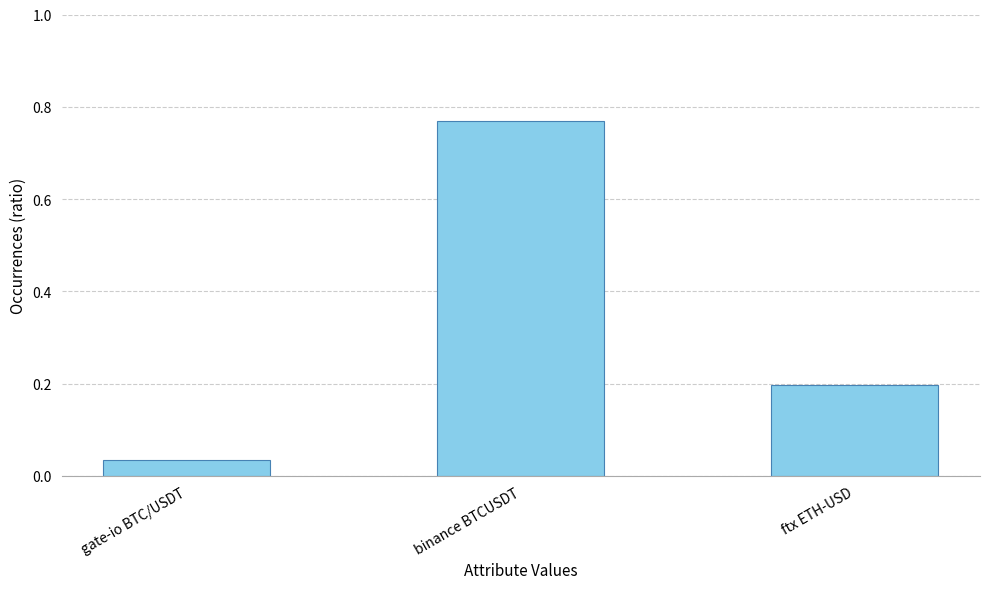

How many distinct data groups are displayed?

1